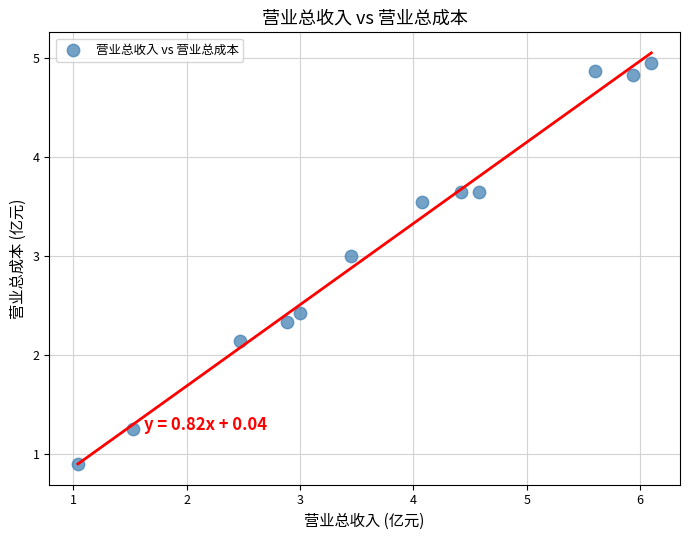

What is the range of Y values (max minus min)?

4.1